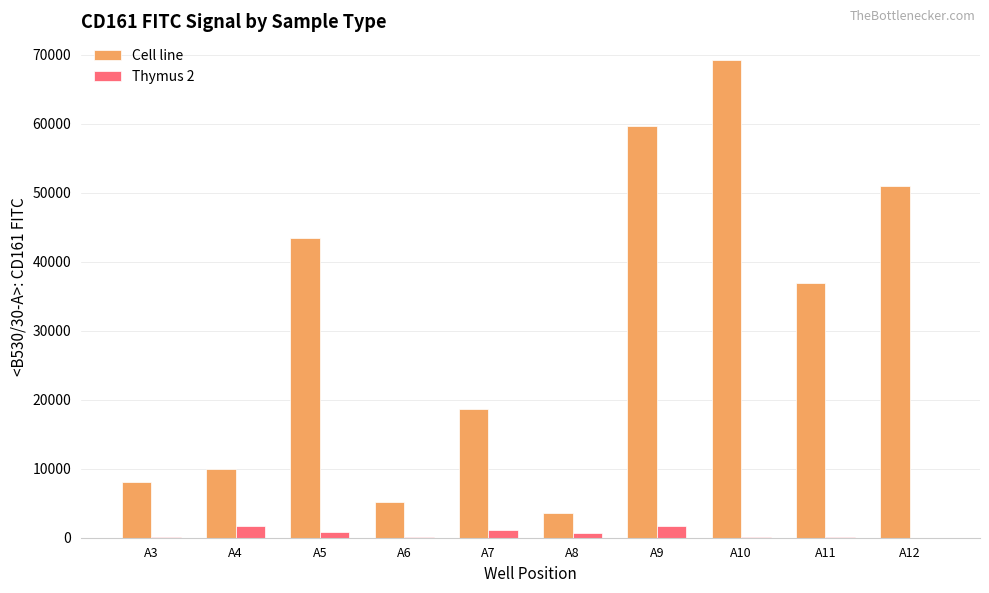

The value of Cell line at A12 is 51036.6. True or false?

True